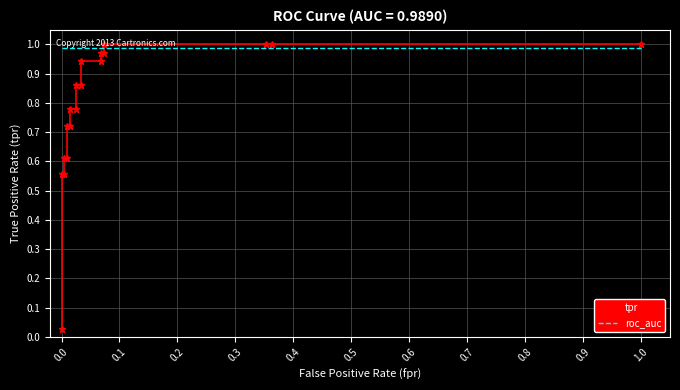

True or false: roc_auc has more than 0 points higher than both neighbors.

False